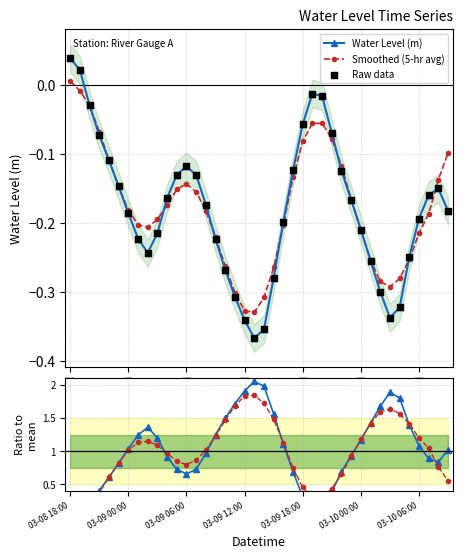

Which series has the largest total across all categories?

Ratio to mean